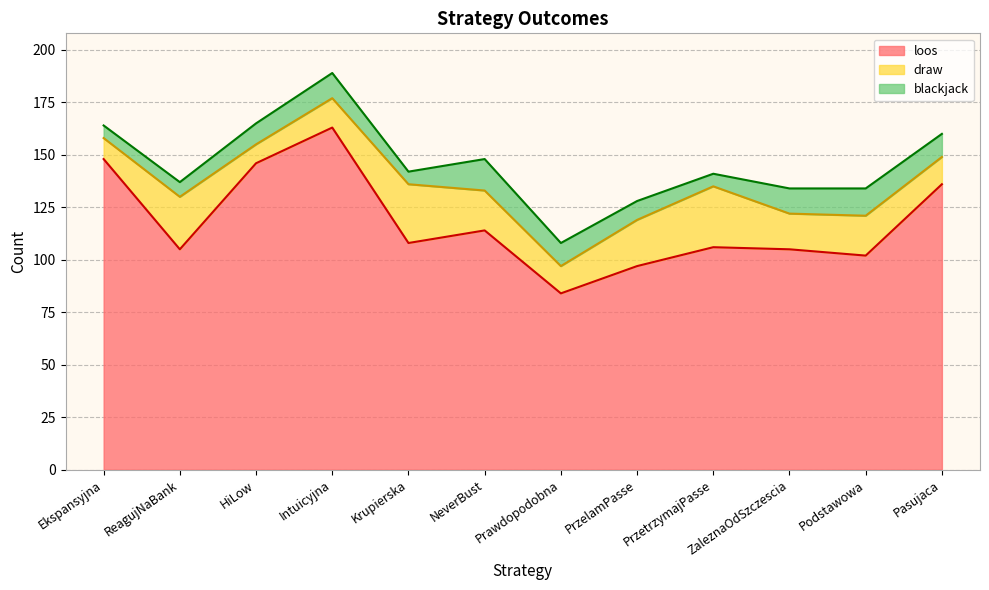

What is the difference between the maximum and minimum values in the loos series?

79